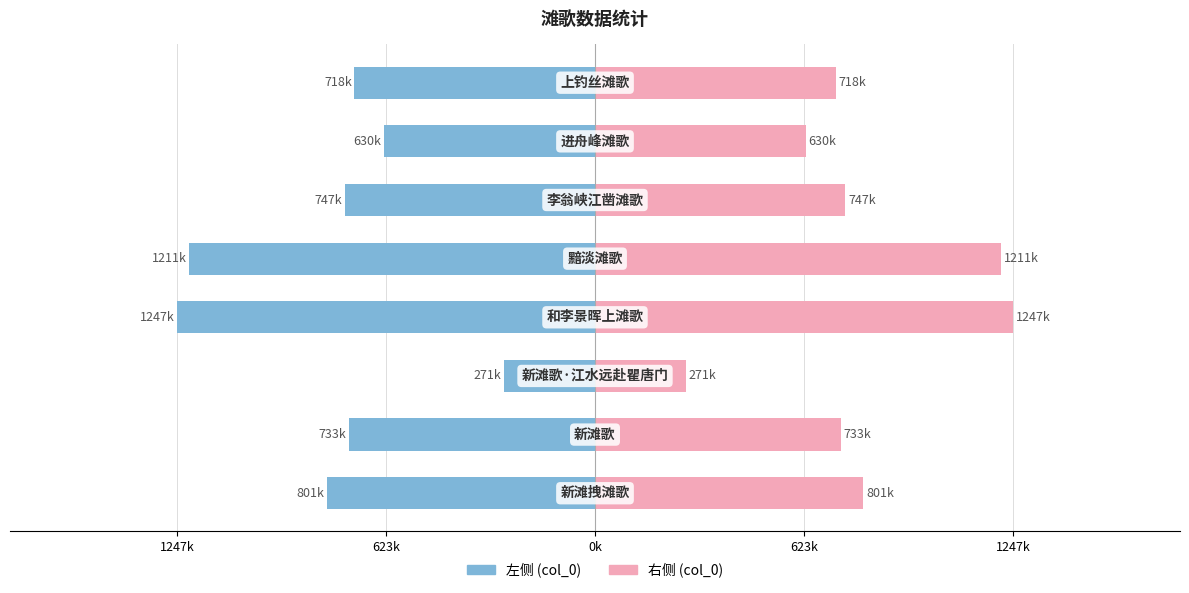

Rank the series by their average value, from lowest to highest.

col_0 (左), col_0 (右)